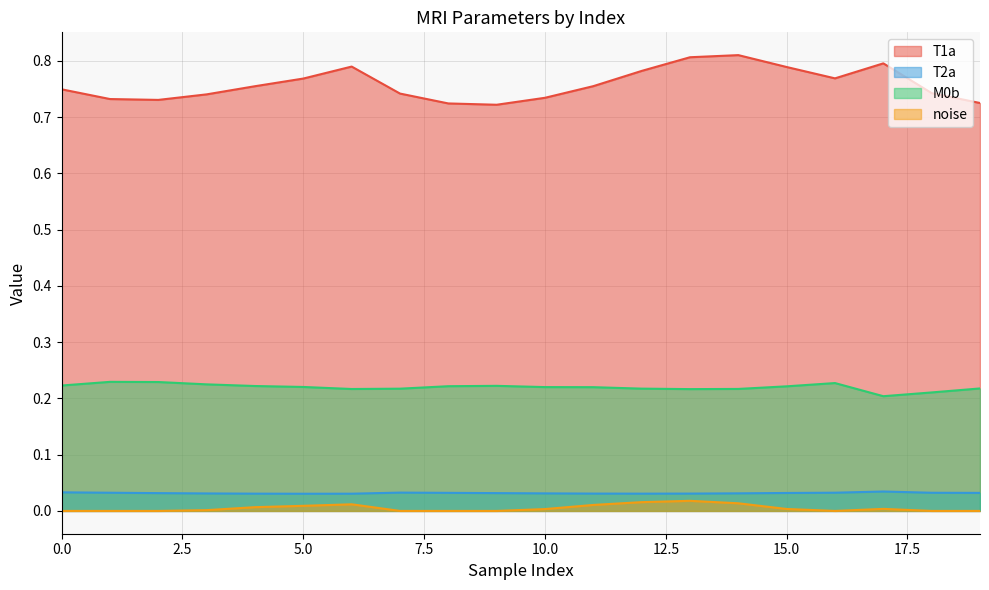

What is the sum of all T2a values?

0.6